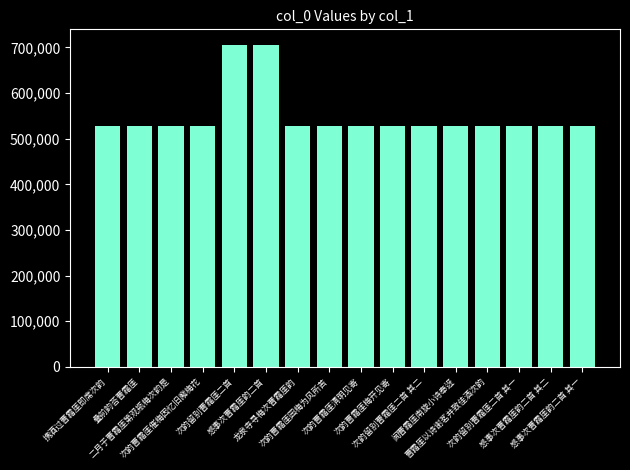

What is the sum of all values?

8788474